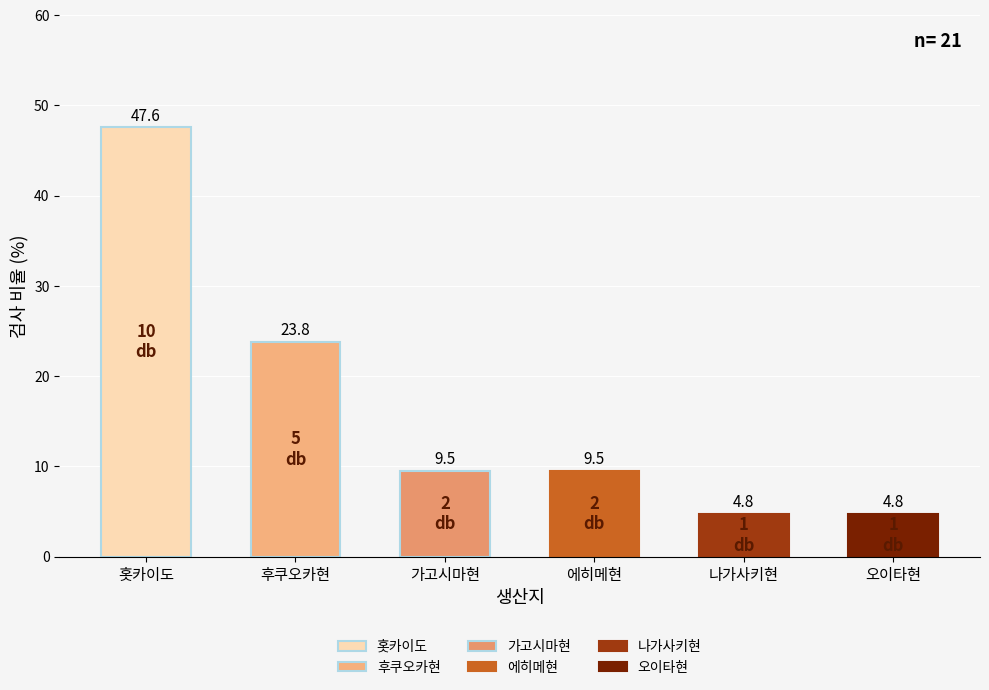

At which category does the chart reach its peak across all series?

홋카이도